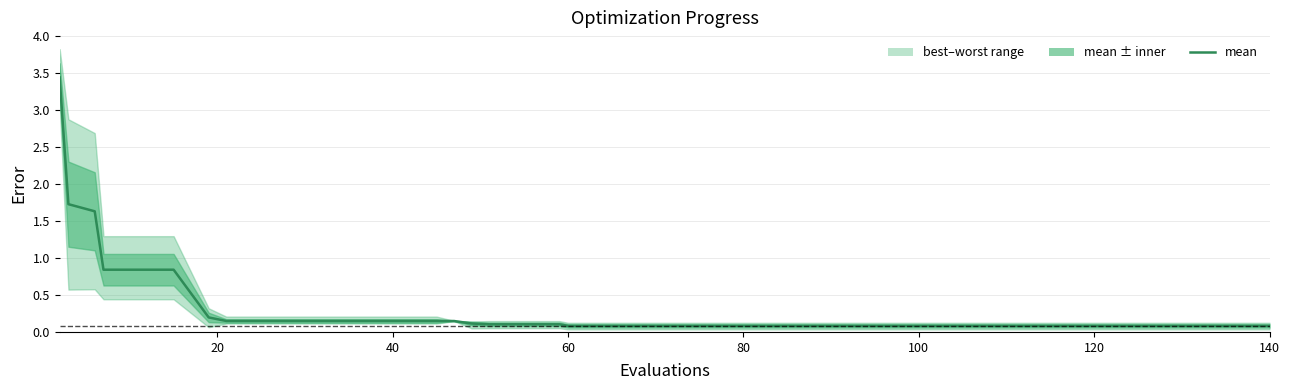

Reading left to right, extract all data points from this chart.

3.4	1.7	1.6	0.8	0.8	0.8	0.2	0.1	0.1	0.1	0.1	0.1	0.1	0.1	0.1	0.1	0.1	0.1	0.1	0.1	0.1	0.1	0.1	0.1	0.1	0.1	0.1	0.1	0.1	0.1	0.1	0.1	0.1	0.1	0.1	0.1	0.1	0.1	0.1	0.1